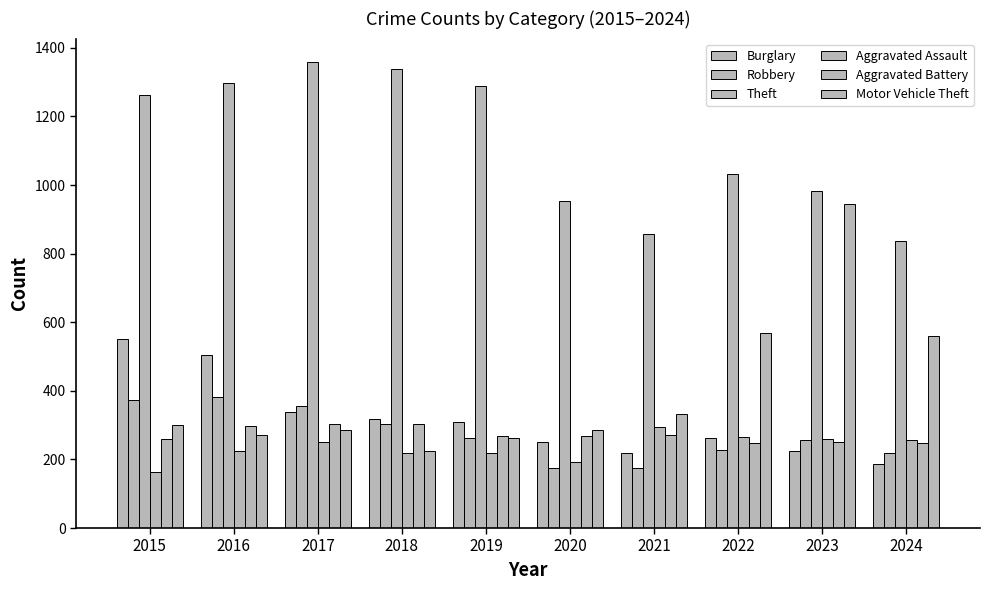

How many bars are there in total?

60